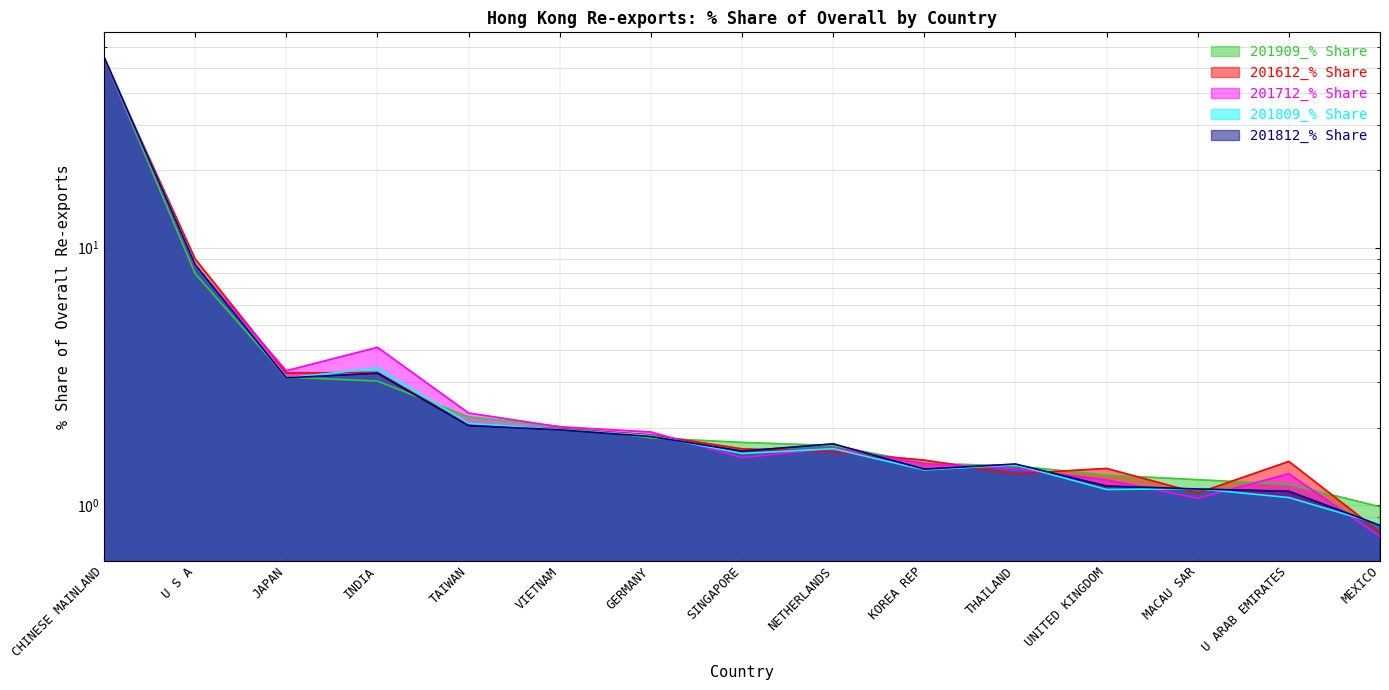

Which series changed the most between U S A and THAILAND?

201612_% Share